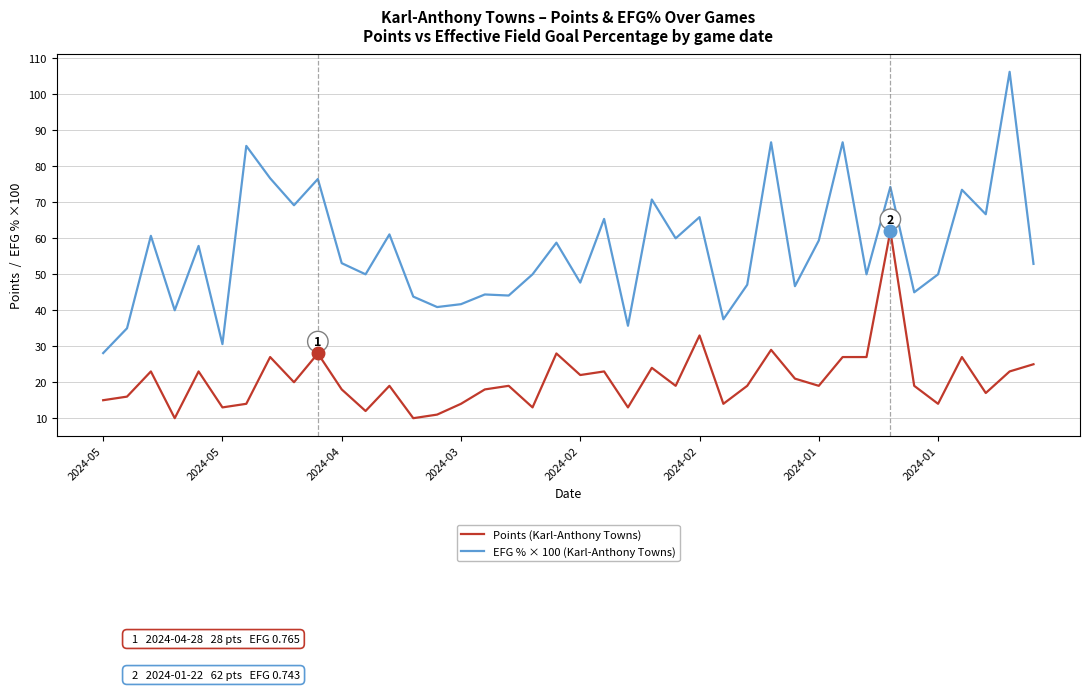

At how many categories does at least one series exceed 22?

40